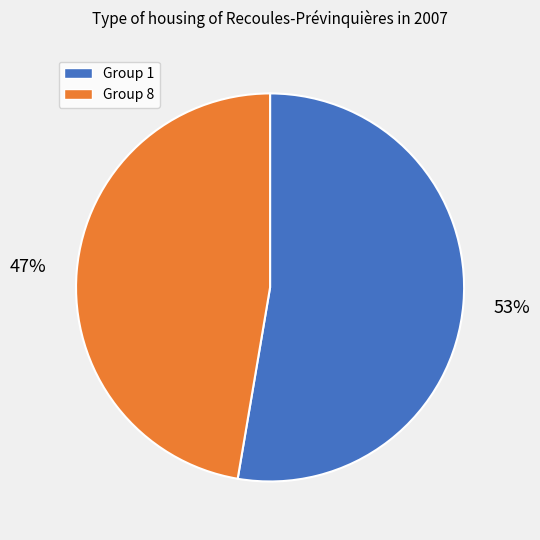

How many segments does this pie chart have?

2